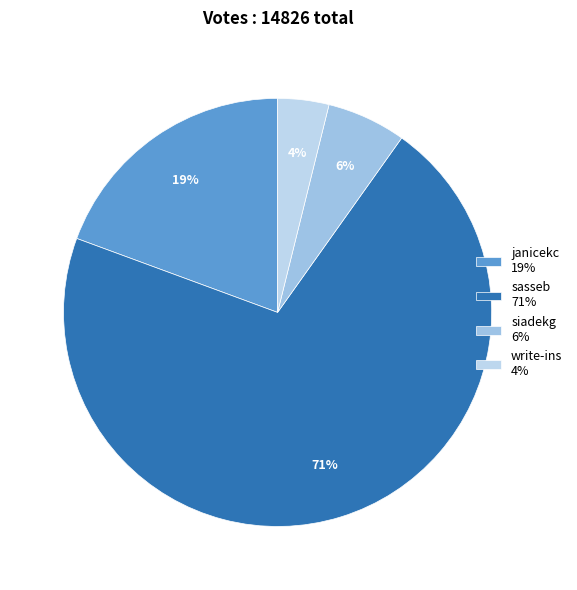

How many segments does this pie chart have?

4